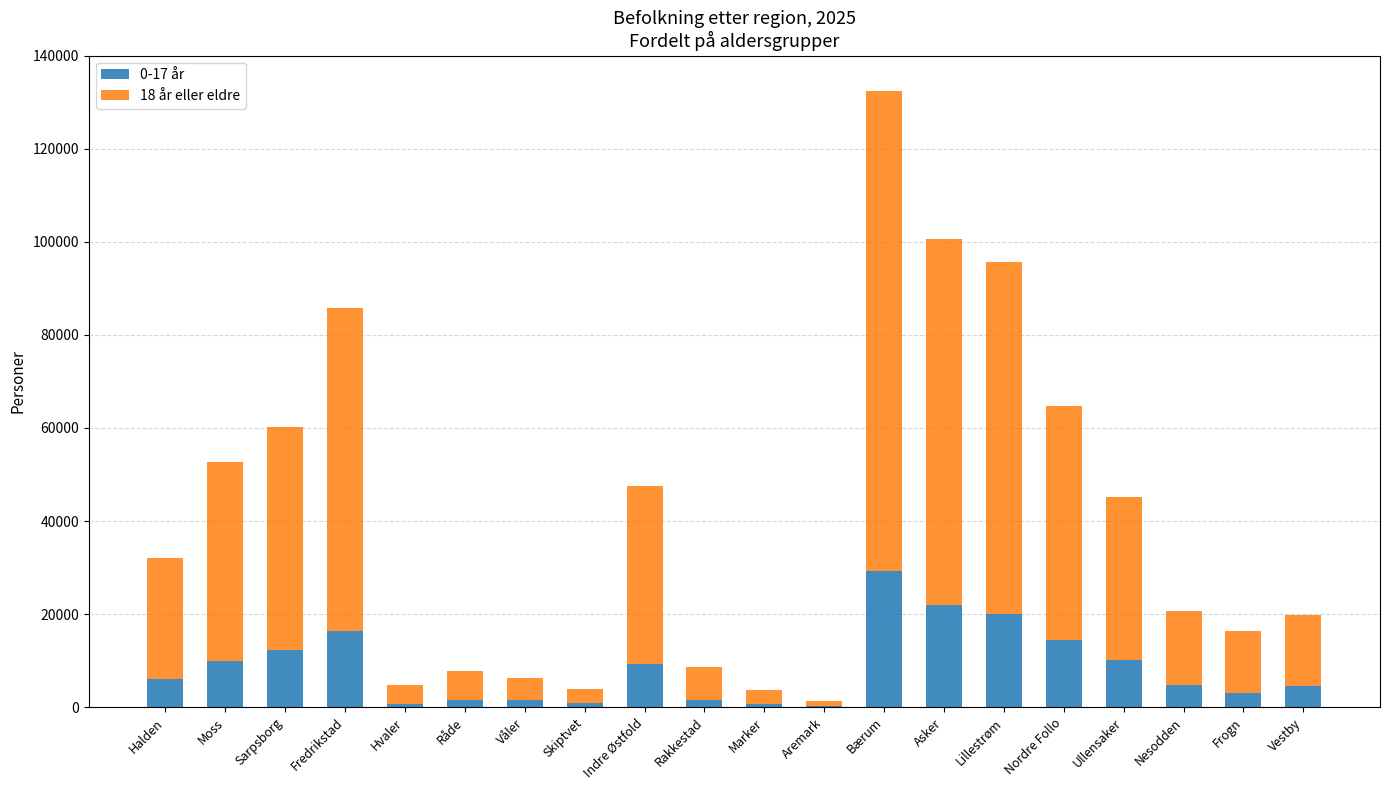

What are all the series names shown in the legend?

0-17 år, 18 år eller eldre